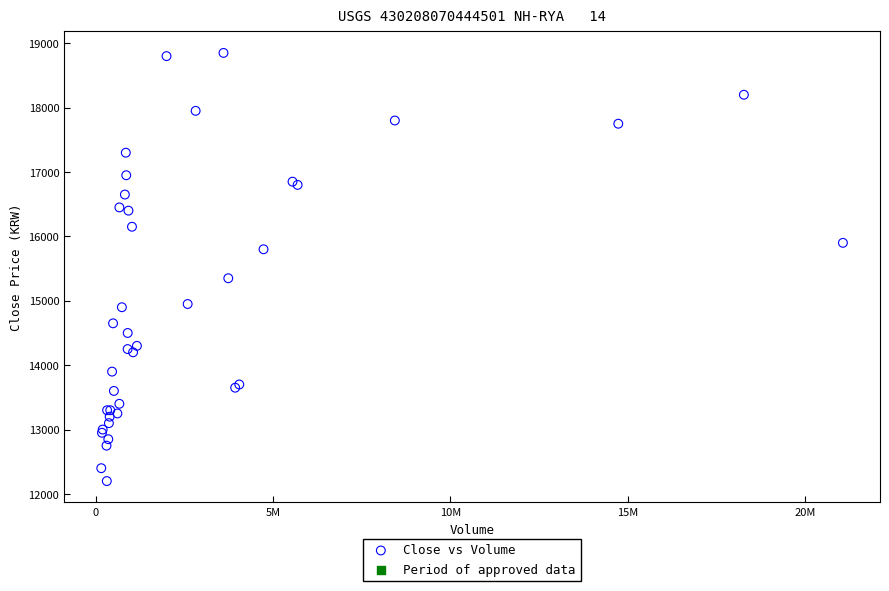

What Y value in the scatter plot is closest to 15525?

15350